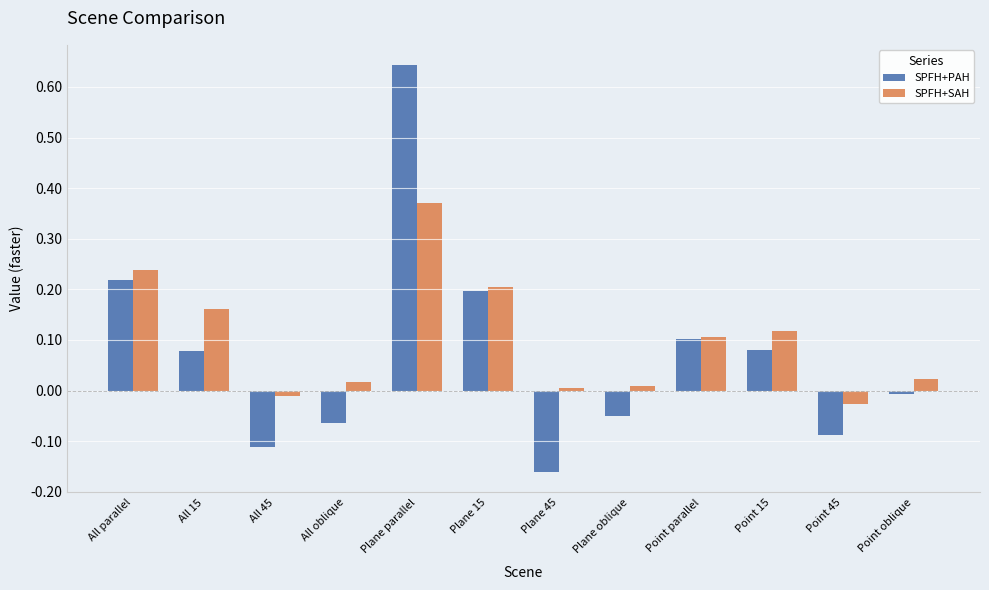

Are the bars horizontal?

No